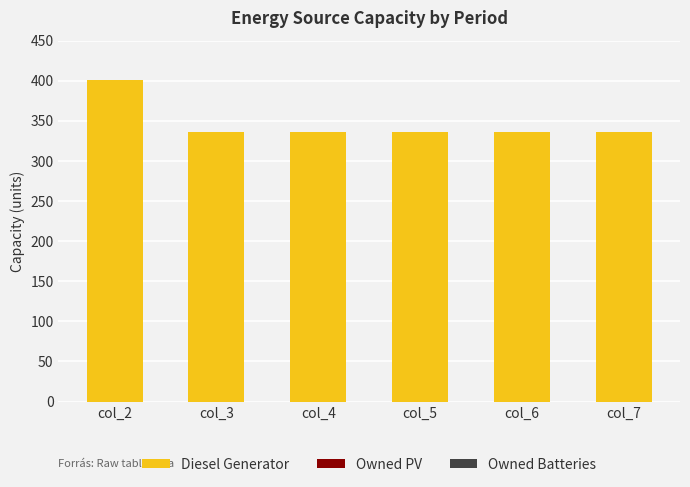

Is it true that the value at col_6 is 206?

False